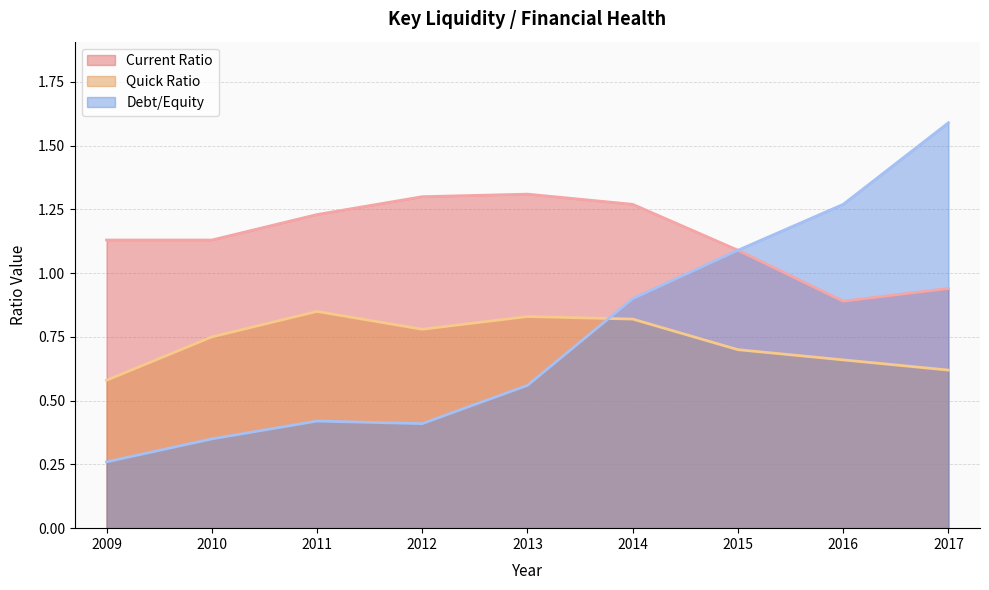

True or false: Debt/Equity and Current Ratio cross at least once.

False